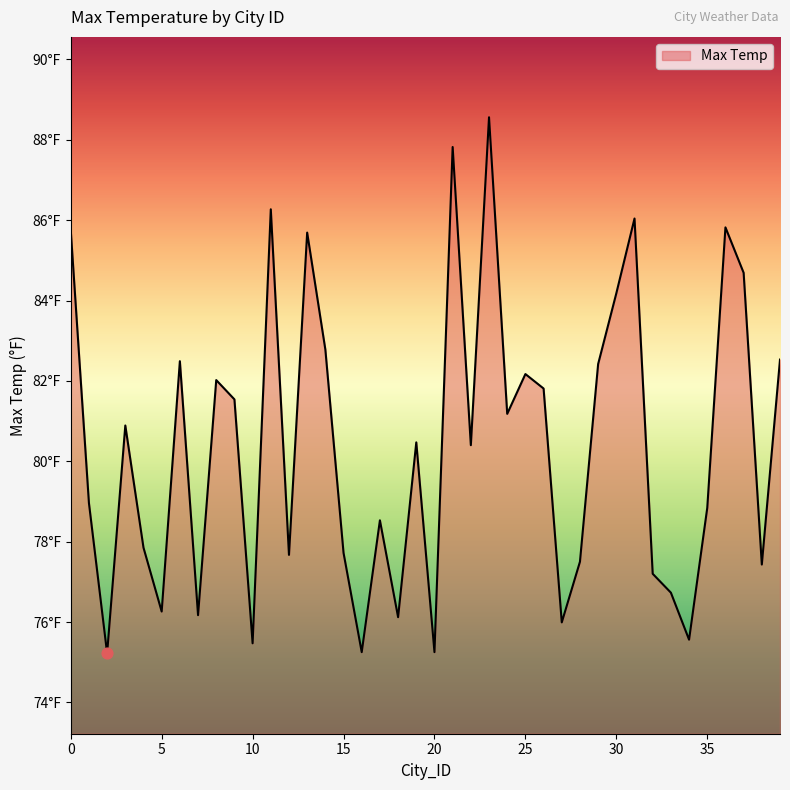

Is this an area chart (filled region under the line)?

Yes